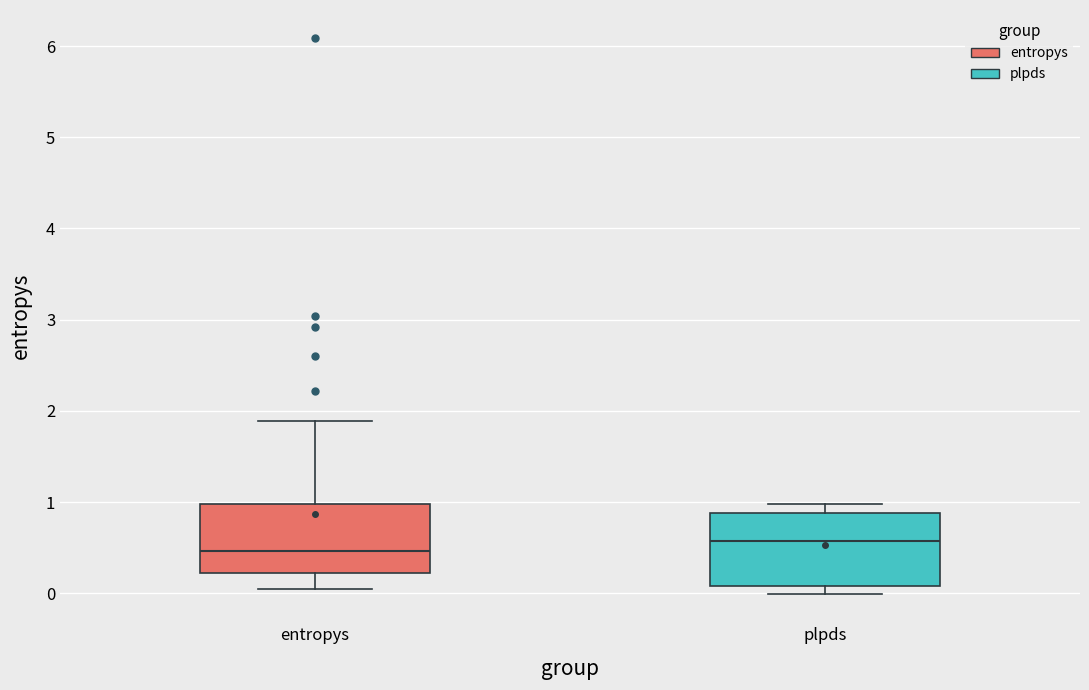

Reading left to right, read every box against the y-axis: the position of its median line, the range the box covers, and the ends of its whiskers. The values are not printed on the chart, so give them approximately, as read against the axis.

entropys: median 0.5, box 0.2 to 1.0, whiskers 0.1 to 1.9
plpds: median 0.6, box 0.1 to 0.9, whiskers 0.0 to 1.0